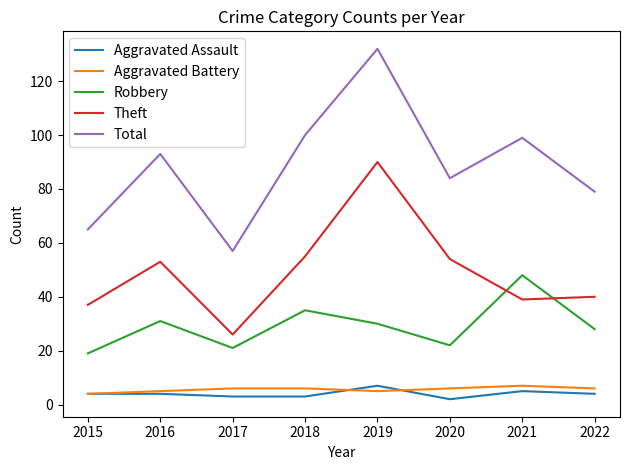

Reading left to right, what are all the values shown in this chart?

Aggravated Assault: 2015=4	2016=4	2017=3	2018=3	2019=7	2020=2	2021=5	2022=4
Aggravated Battery: 2015=4	2016=5	2017=6	2018=6	2019=5	2020=6	2021=7	2022=6
Robbery: 2015=19	2016=31	2017=21	2018=35	2019=30	2020=22	2021=48	2022=28
Theft: 2015=37	2016=53	2017=26	2018=55	2019=90	2020=54	2021=39	2022=40
Total: 2015=65	2016=93	2017=57	2018=100	2019=132	2020=84	2021=99	2022=79